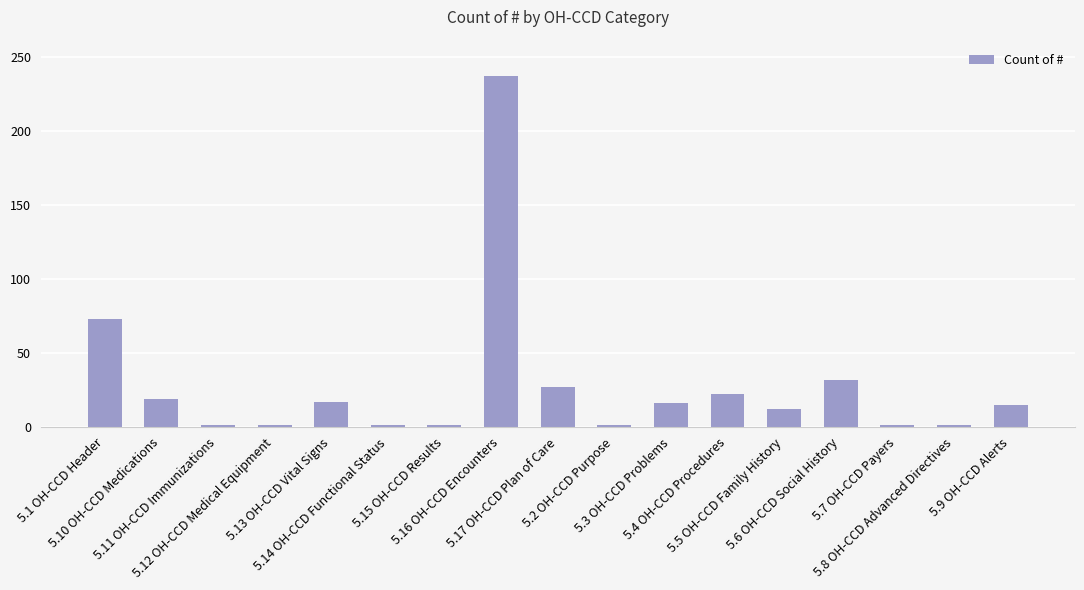

The chart shows a value of 237 at 5.16 OH-CCD Encounters. True or false?

True